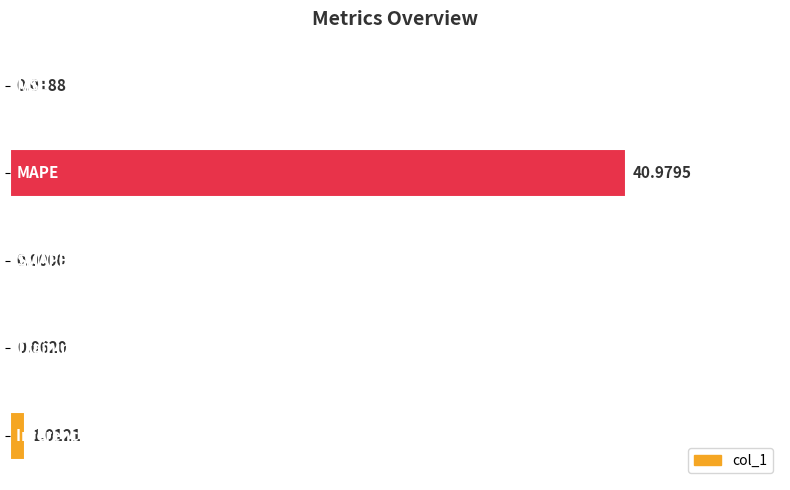

What is the sum of all values?

42.1